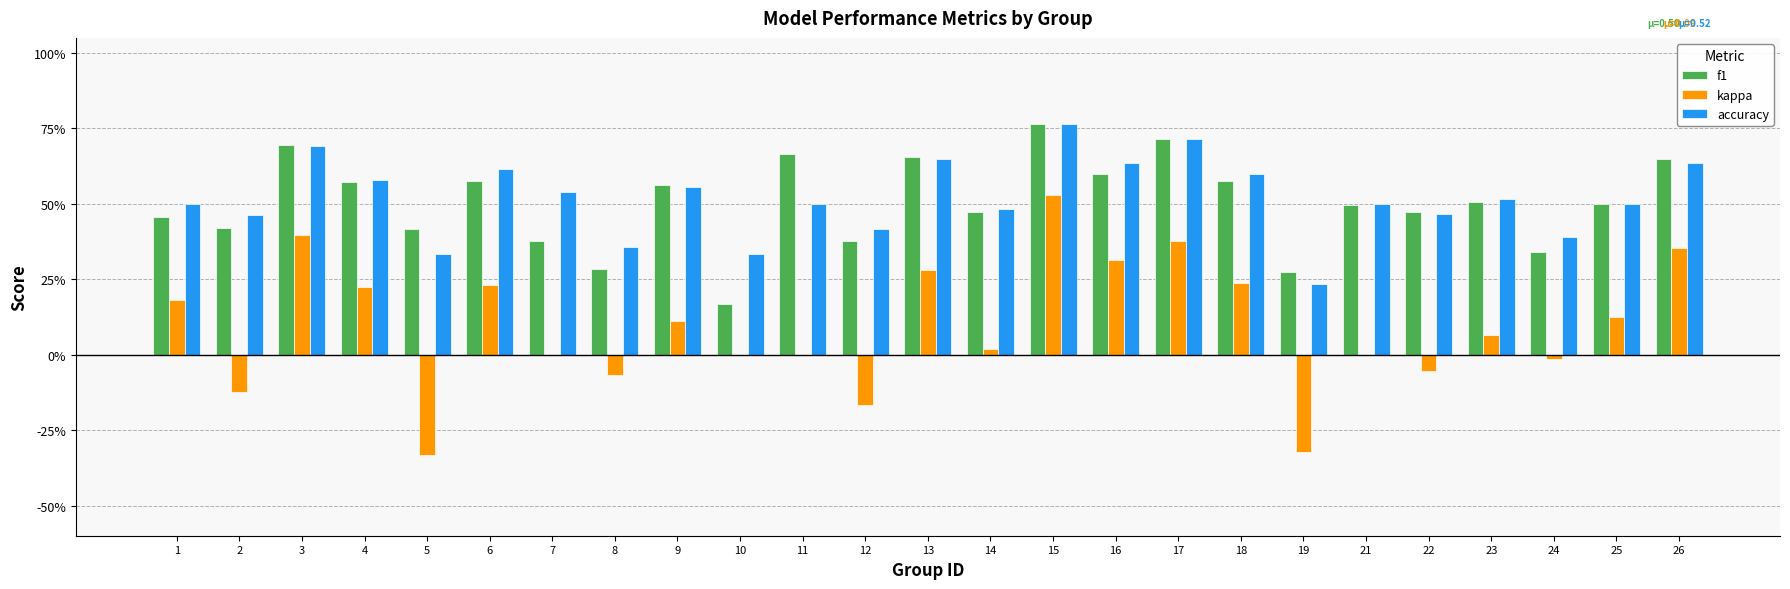

What are all the series names shown in the legend?

f1, kappa, accuracy